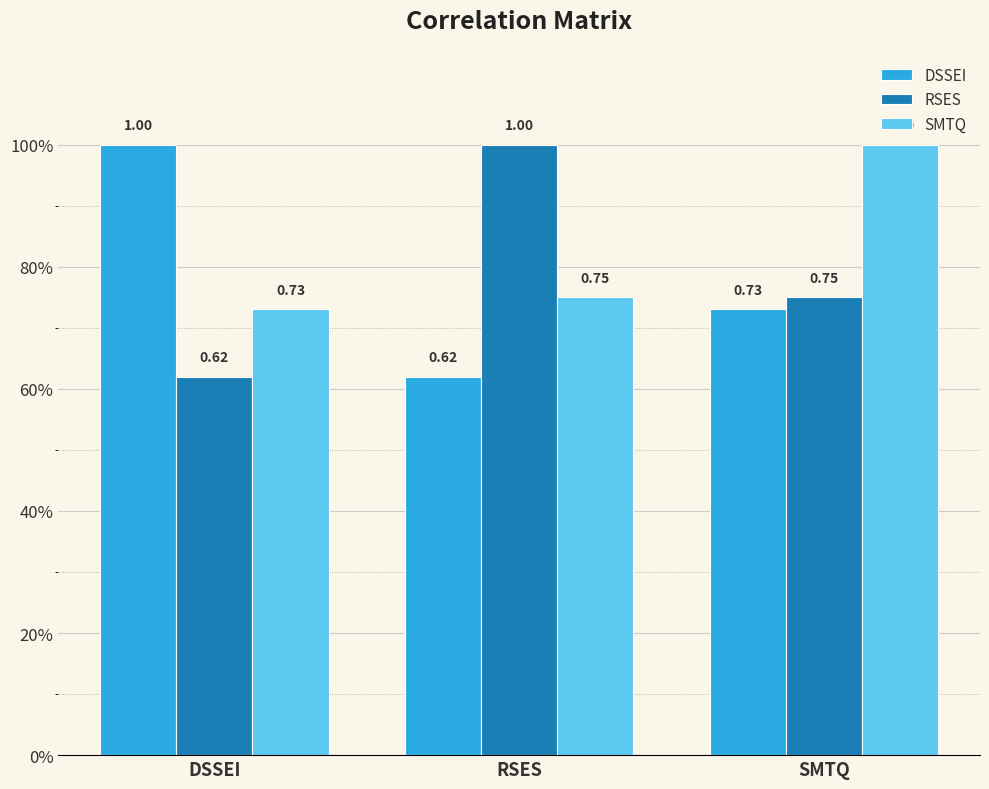

Which category has the highest value across all series?

DSSEI